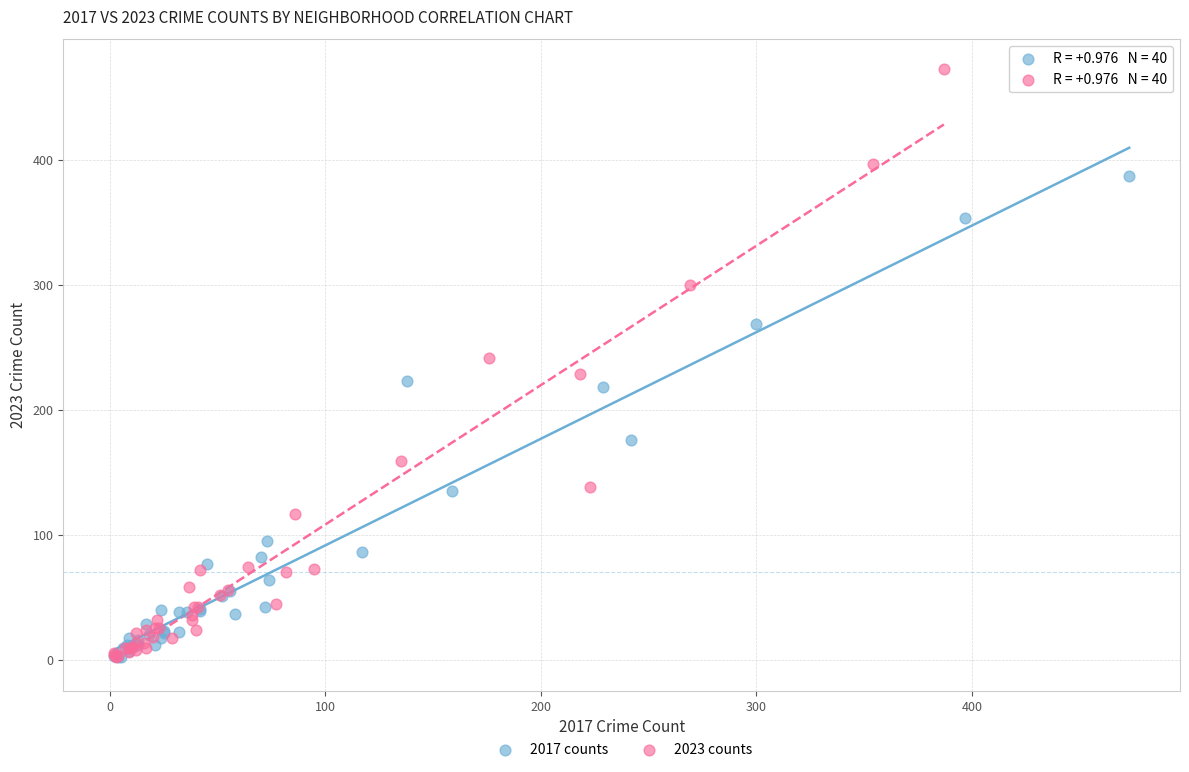

Which series has the widest spread of Y values?

2023 counts